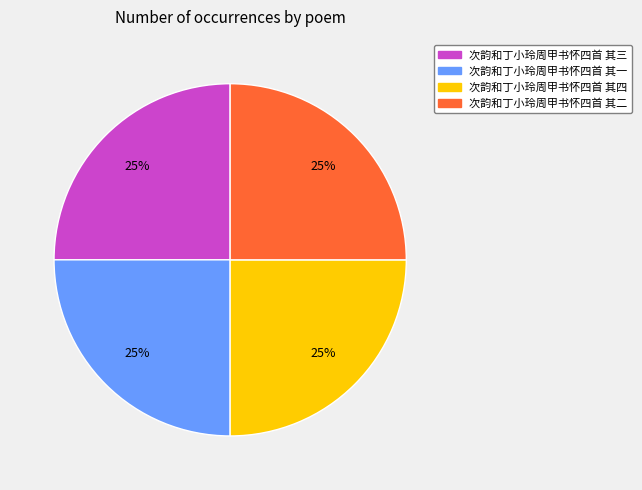

To the nearest percent, what is the average slice percentage?

25%